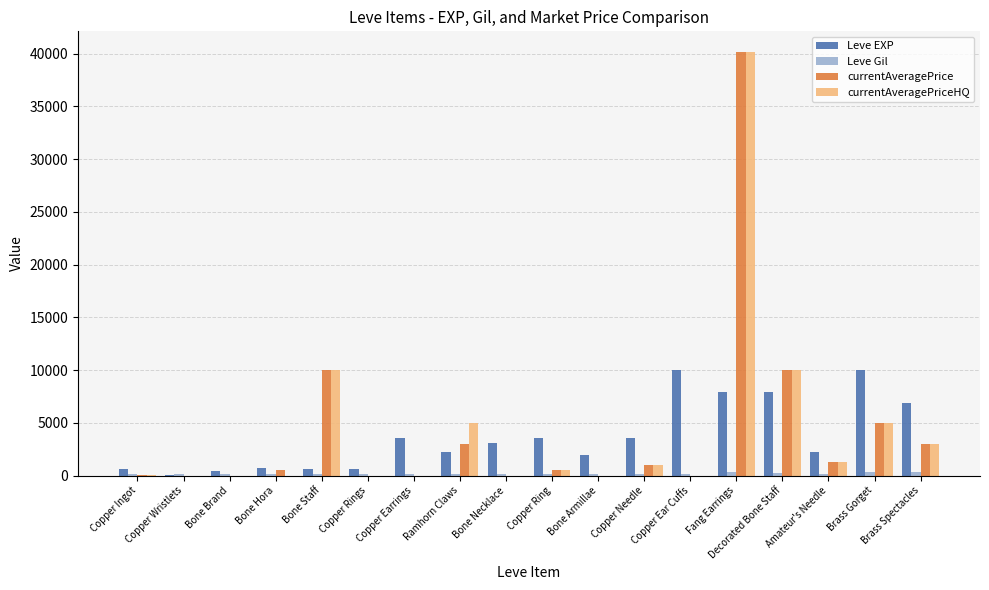

Which series changed the most between Bone Brand and Brass Spectacles?

Leve EXP